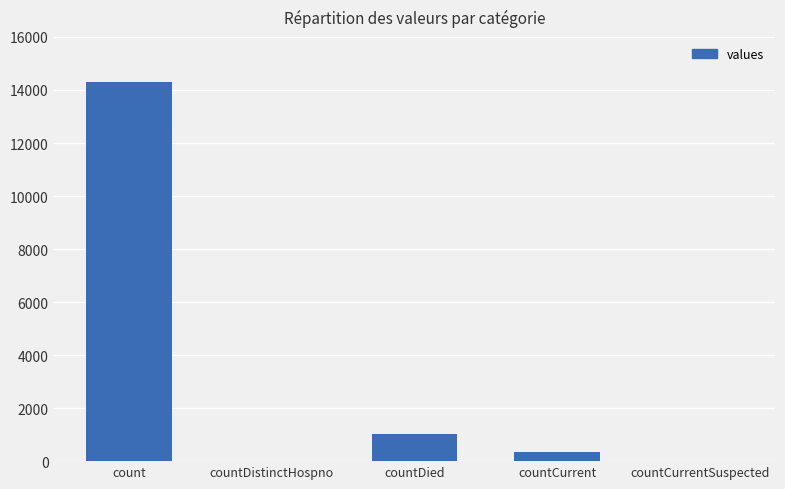

What is the change in value from countCurrent to countCurrentSuspected?

-335